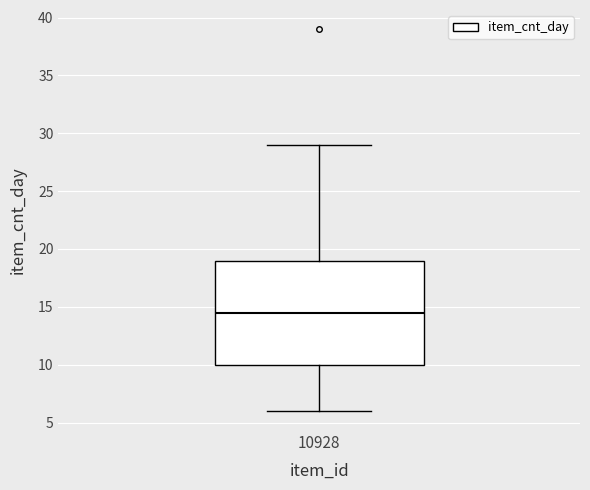

Where does the lower whisker of the box at x = 10928 end on the y-axis? The values are not printed on the chart, so give them approximately, as read against the axis.

6.0